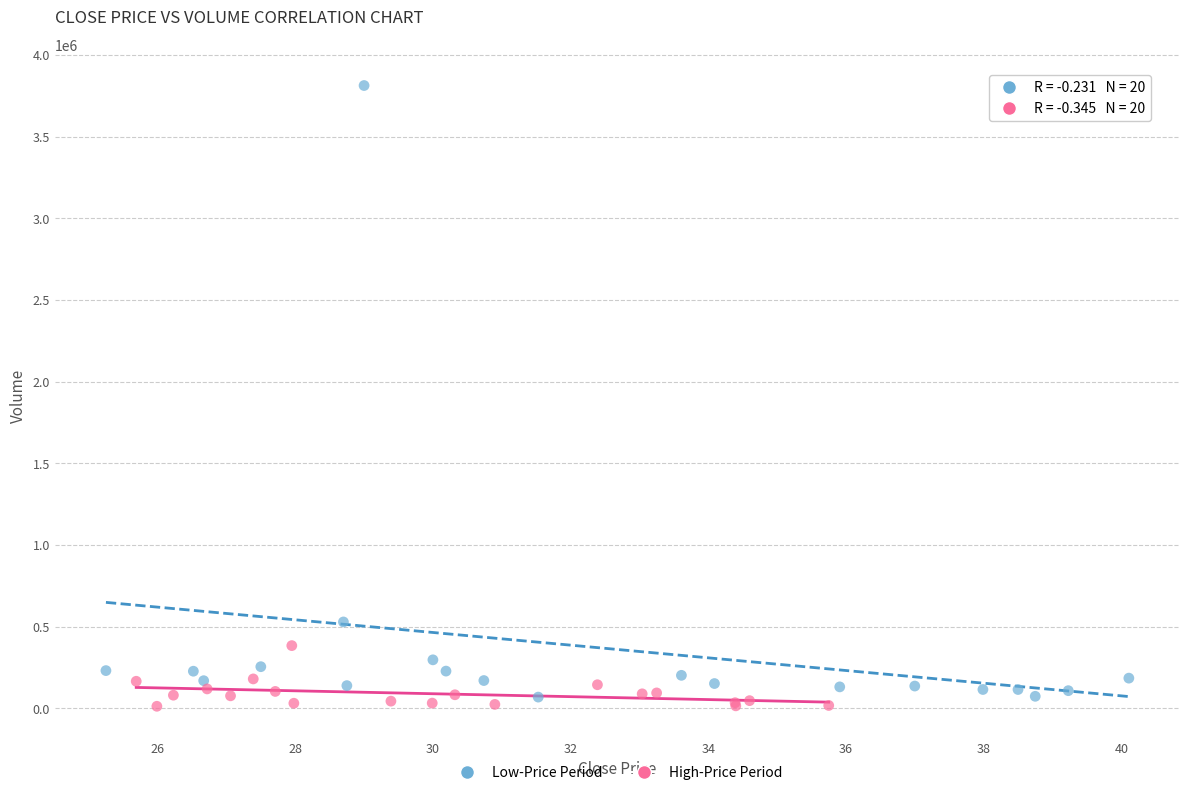

Which series contains the highest Y value?

Low-Price Period